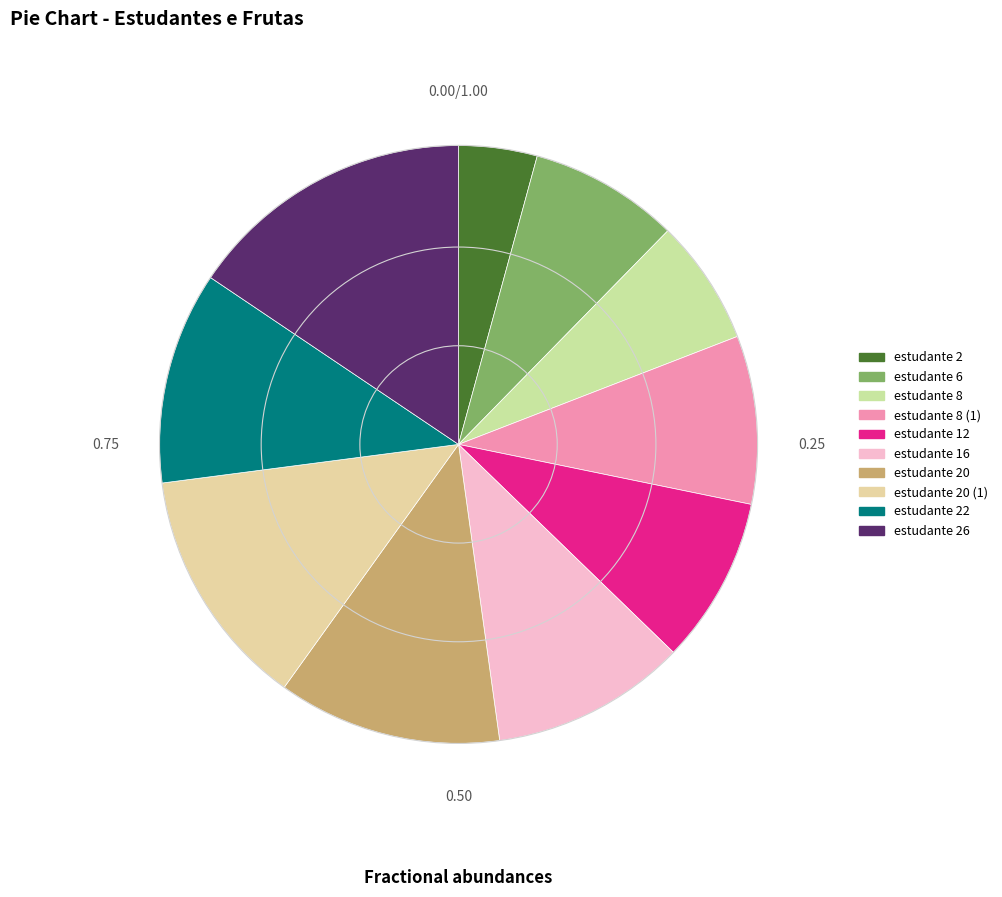

Which category has the smallest portion of the pie?

2